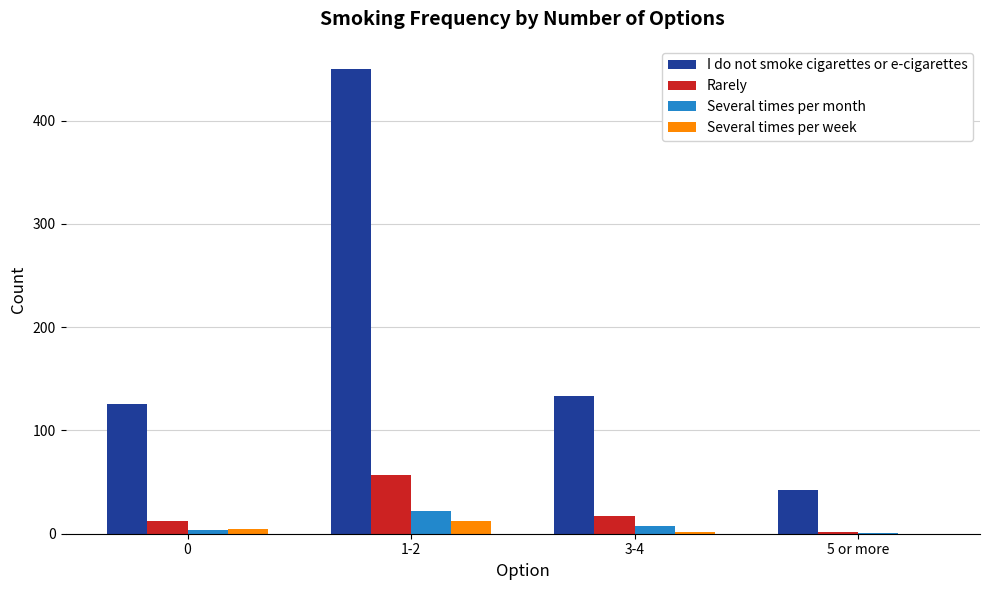

Which series changed the most between 1-2 and 3-4?

I do not smoke cigarettes or e-cigarettes